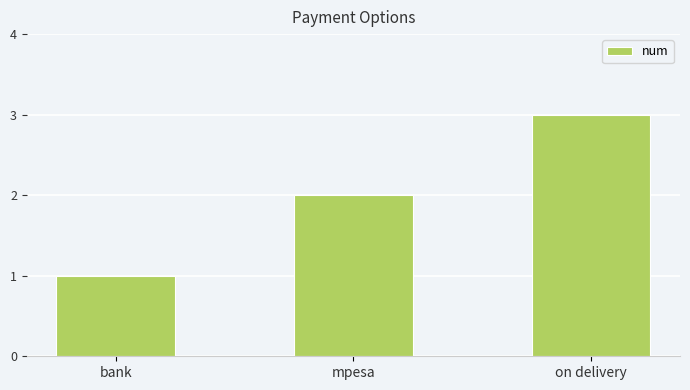

Reading left to right, list all the values displayed in this chart.

1	2	3